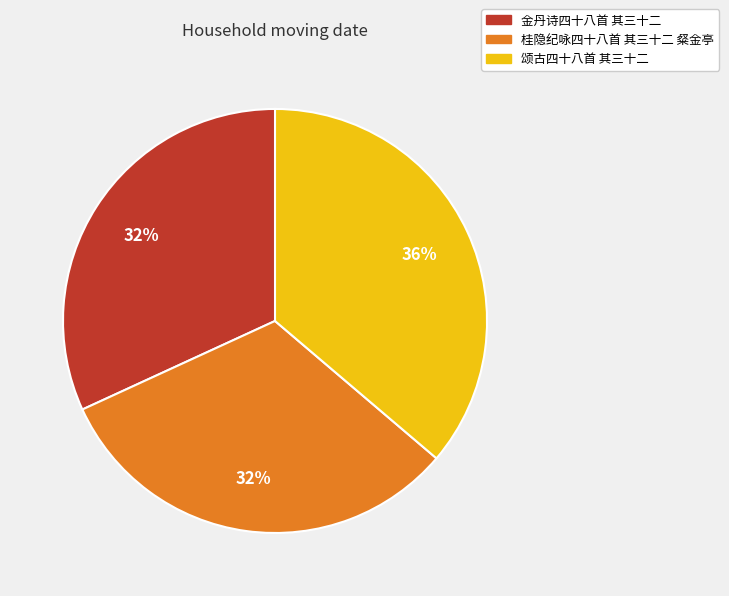

Is 颂古四十八首 其三十二 the majority of the pie?

No